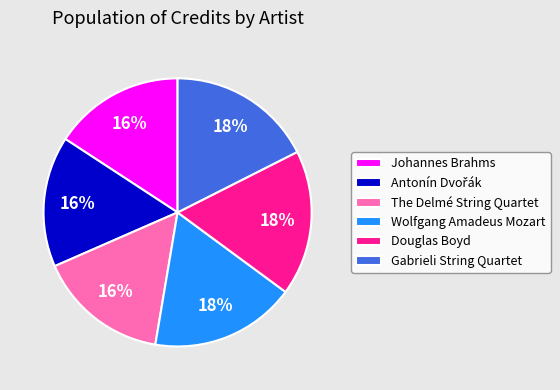

How many segments does this pie chart have?

6